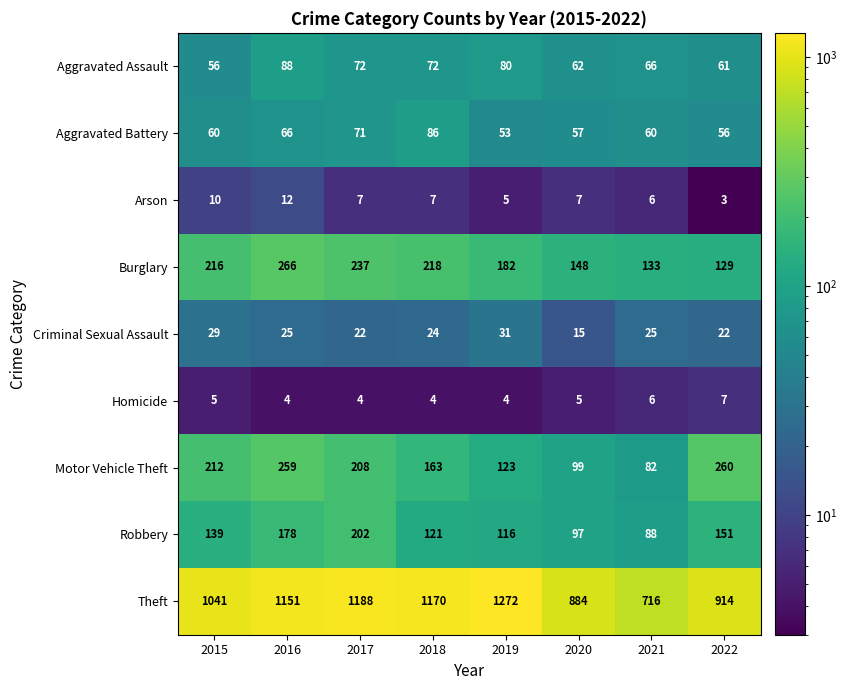

List the labels in order of Burglary value, smallest first.

2022, 2021, 2020, 2019, 2015, 2018, 2017, 2016